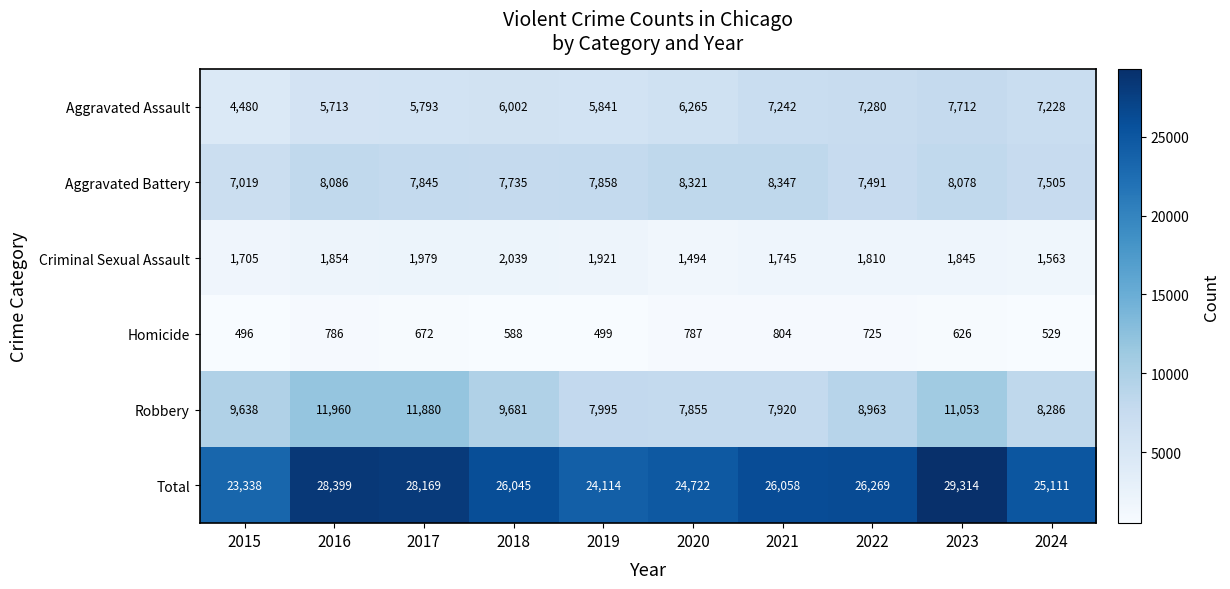

What is the greatest value displayed?

29314